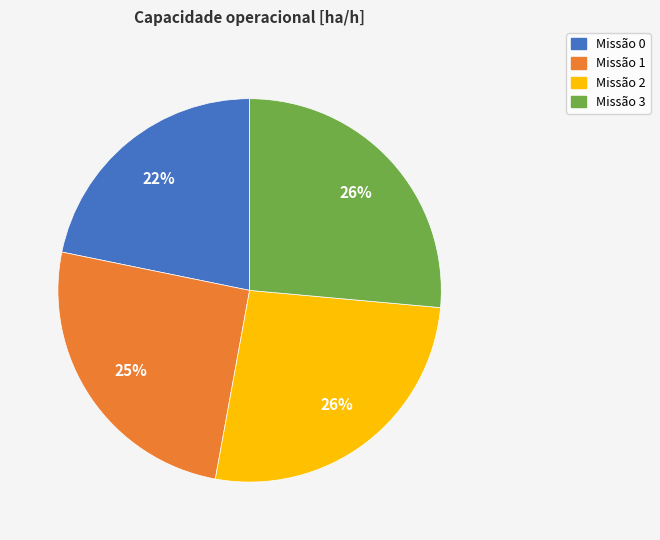

Is the sum of Missão 0 and Missão 1 greater than half?

No